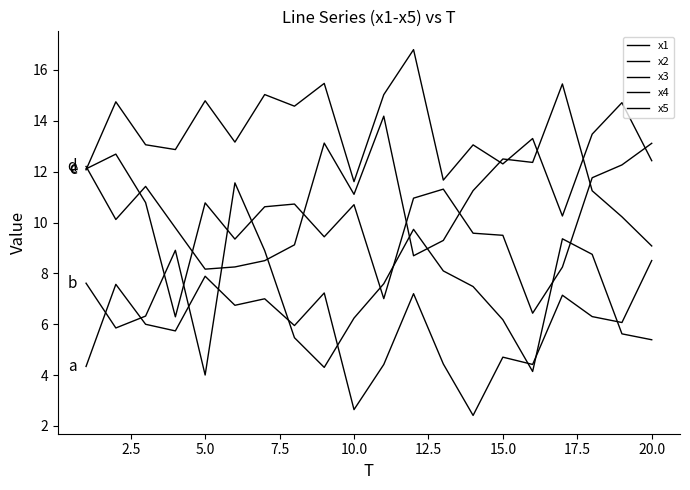

Count the number of categories in the chart.

20